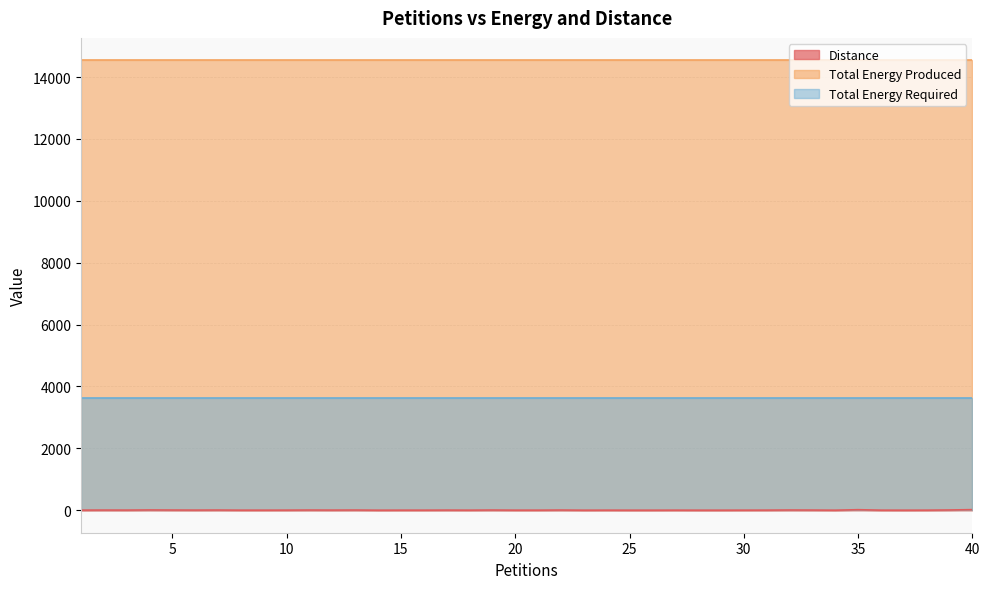

Is it true that Total Energy Required equals 5113 at 19?

False